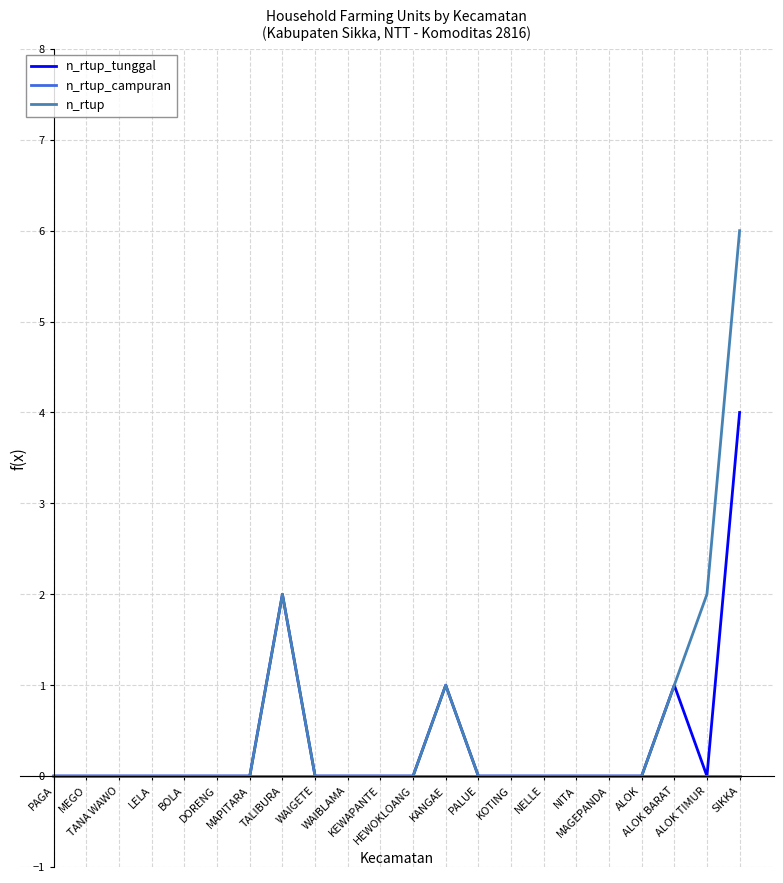

Is it true that n_rtup_campuran equals 0 at NITA?

True